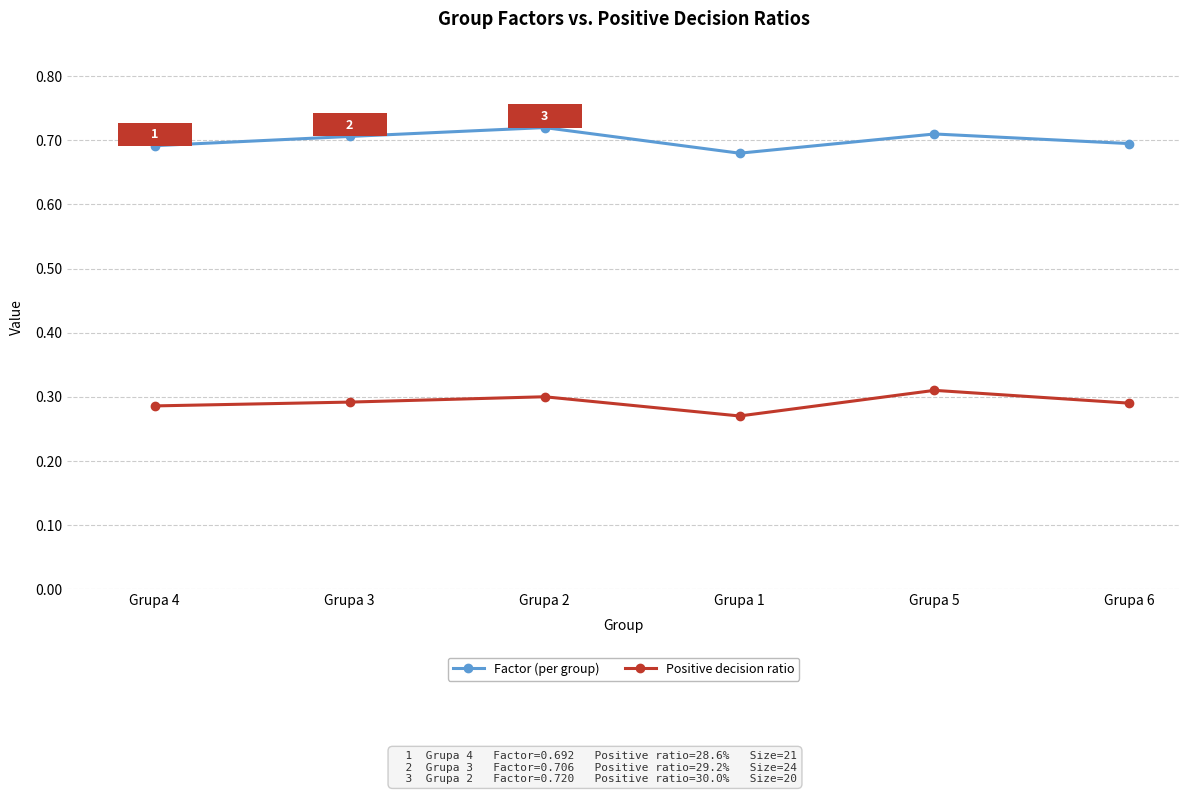

Count the Factor (per group) values in the range 0 to 1.

6